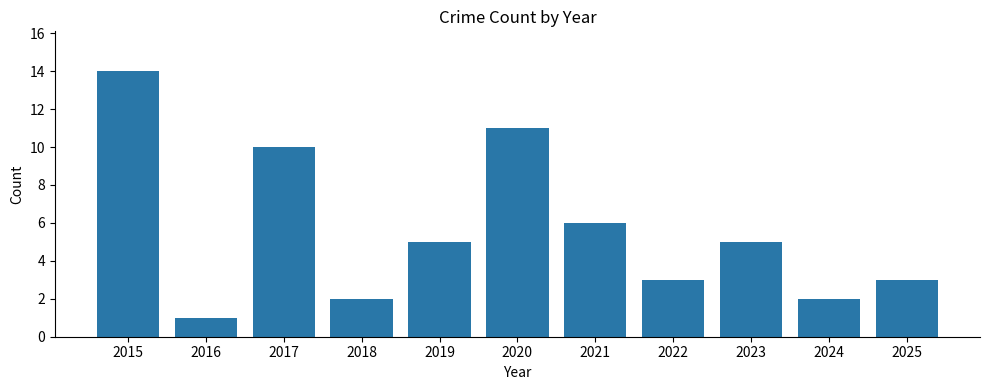

What is the difference between the maximum and second lowest values?

12